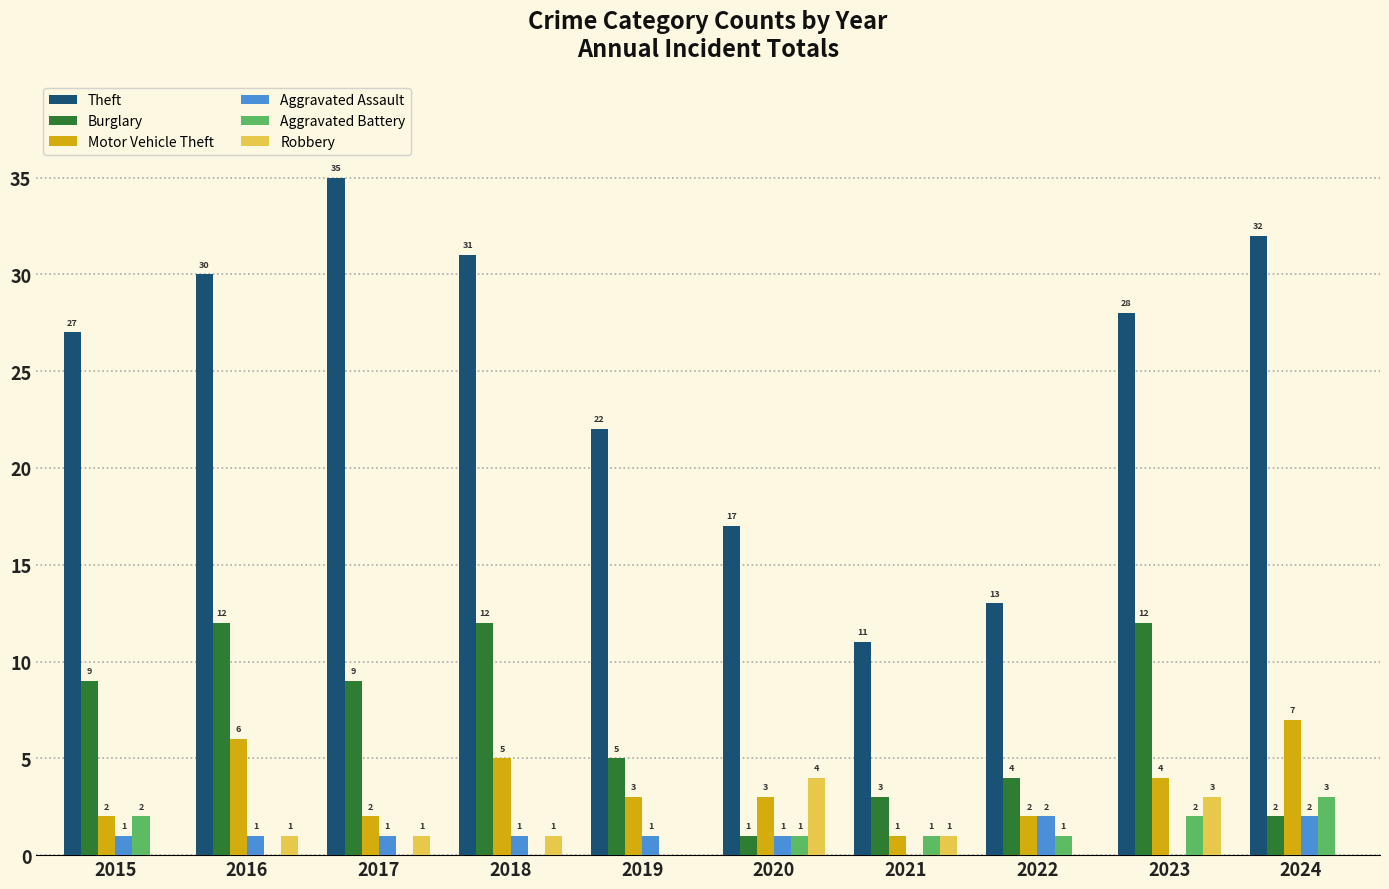

Count the number of data series in this chart.

6